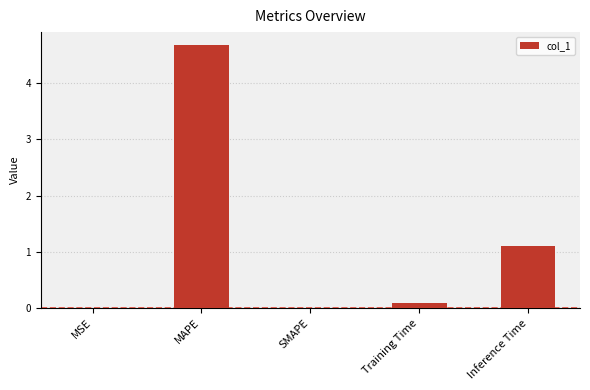

Where is the data nearest to the value 2?

Inference Time